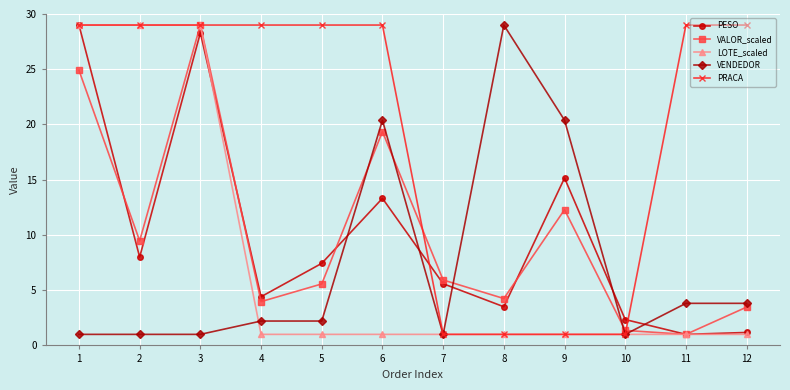

At which category is the sum across all series the highest?

3